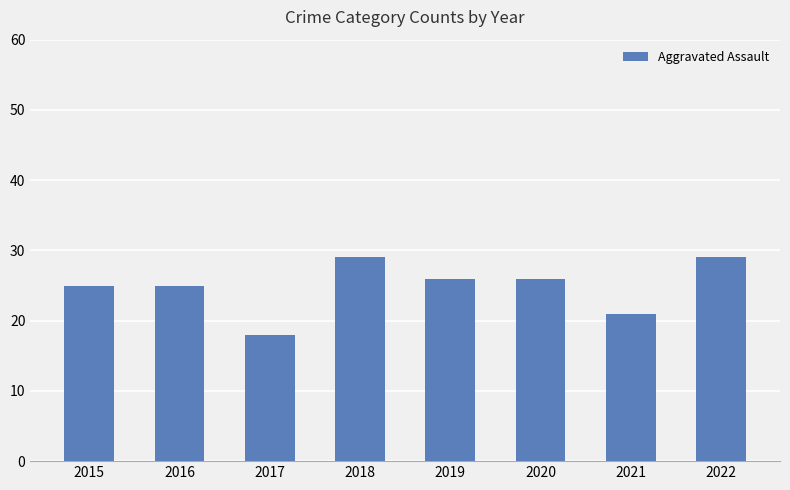

What is the difference between the maximum and second lowest values?

8